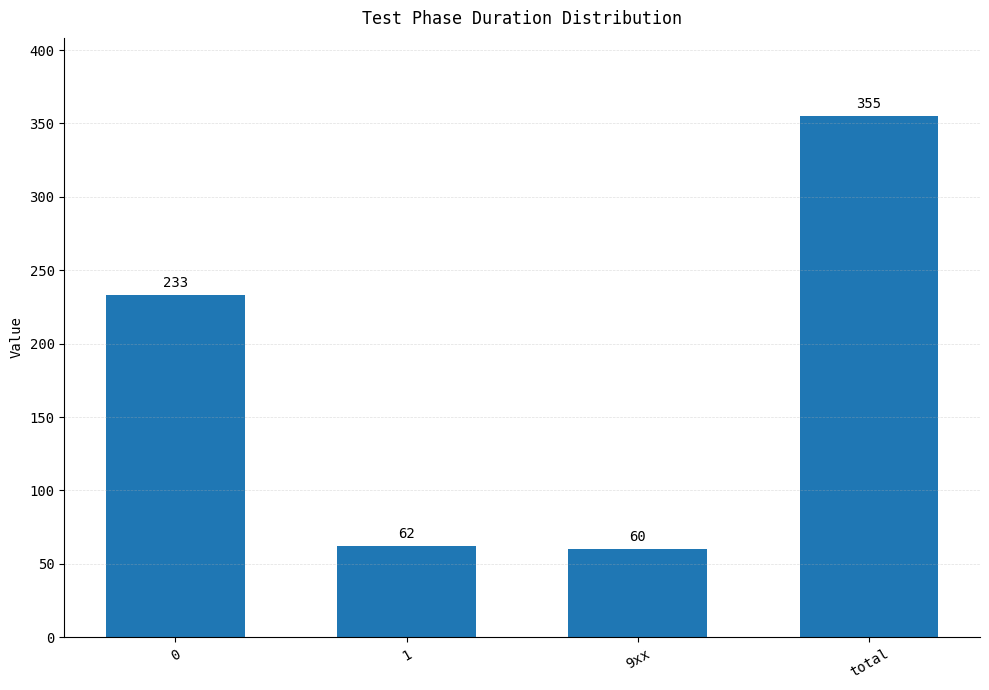

List the labels in order of value, smallest first.

9xx, 1, 0, total